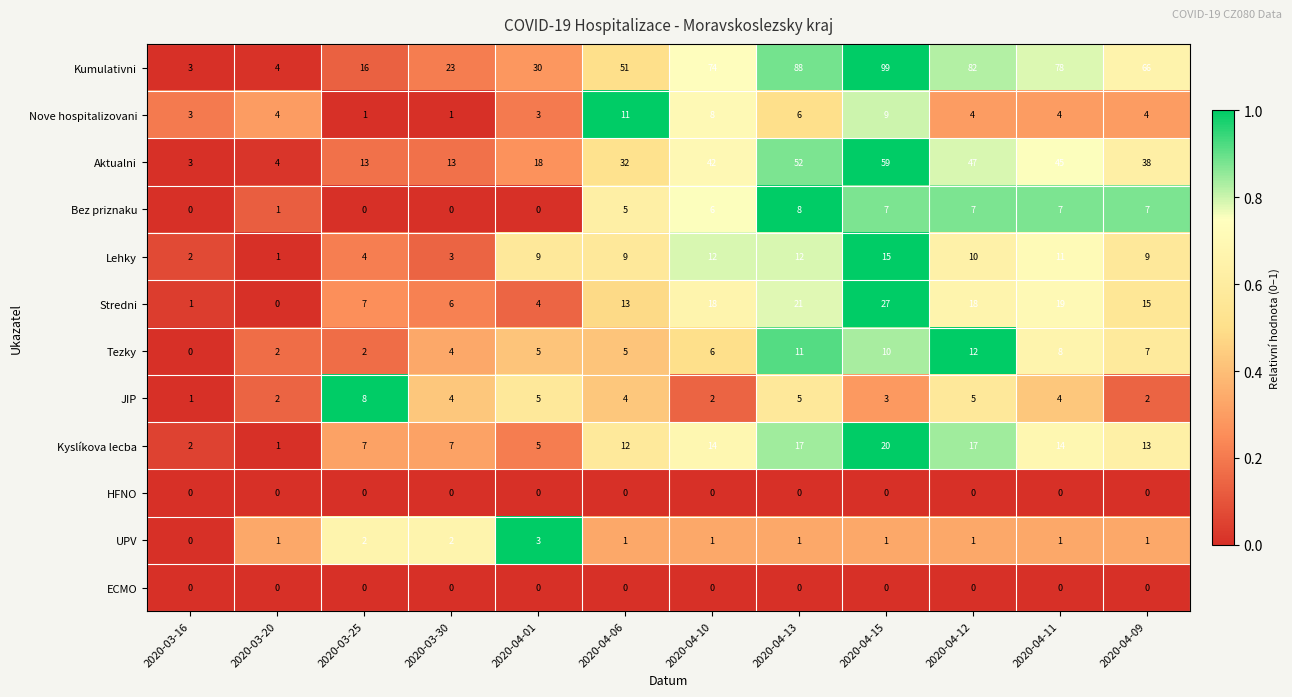

Is it true that Bez priznaku equals 3 at 2020-03-25?

False